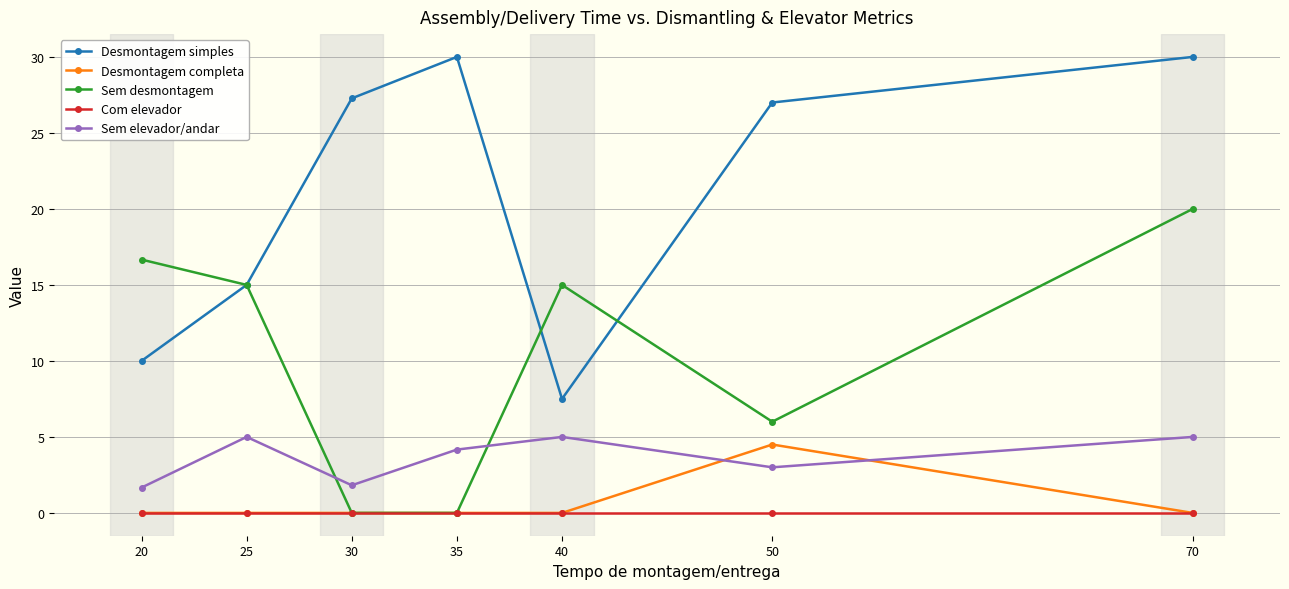

True or false: Desmontagem simples and Com elevador cross at least once.

False